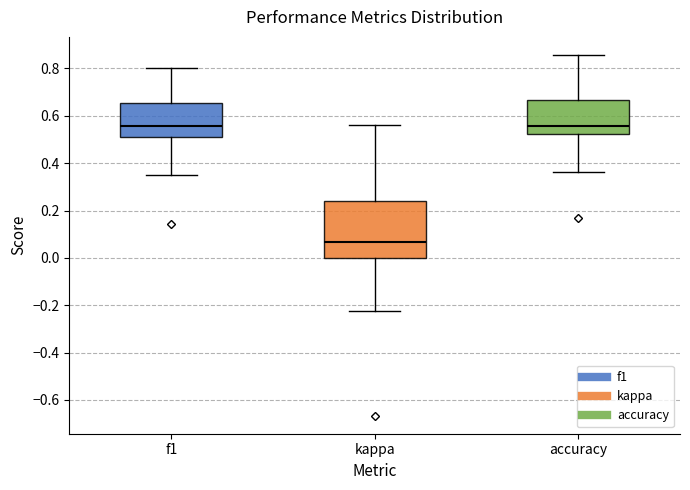

Where does the upper whisker of the box for accuracy end on the y-axis? The values are not printed on the chart, so give them approximately, as read against the axis.

0.86